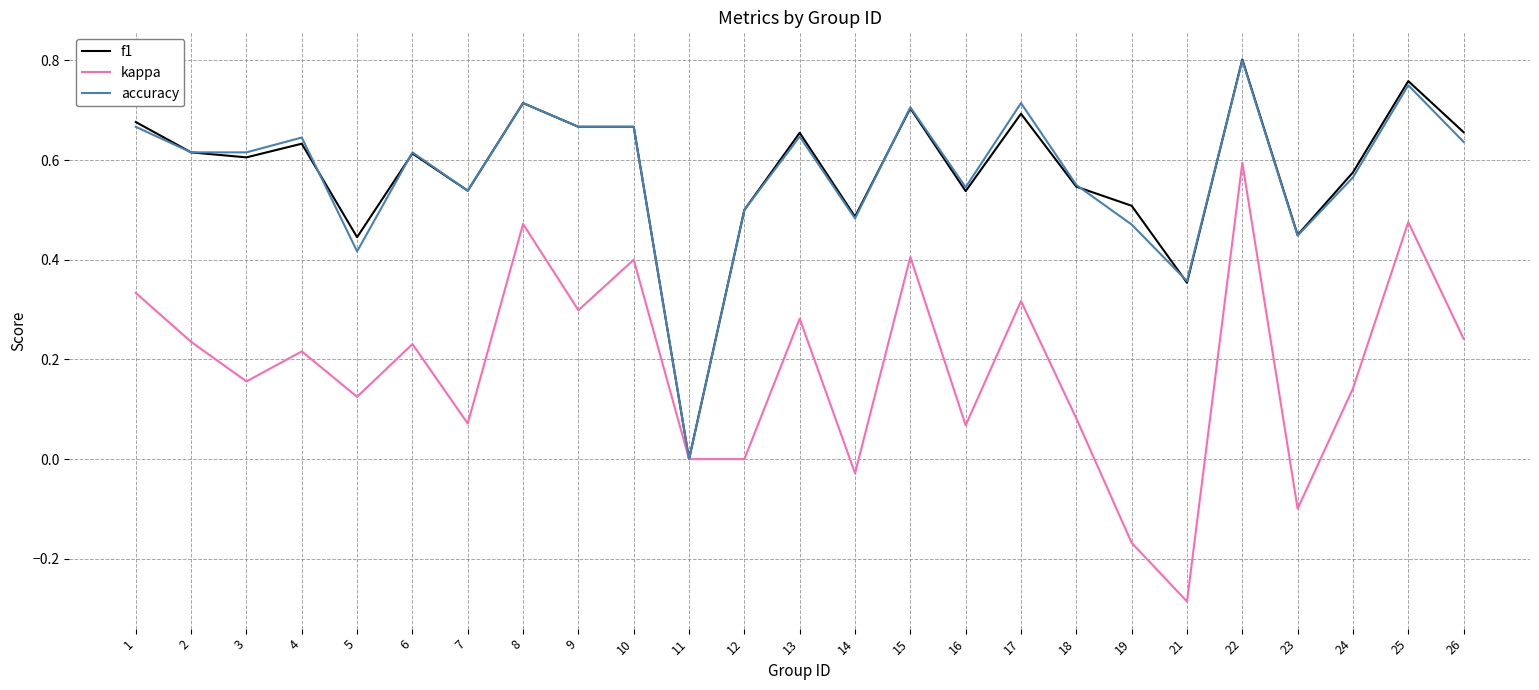

At which category is the sum across all series the highest?

22